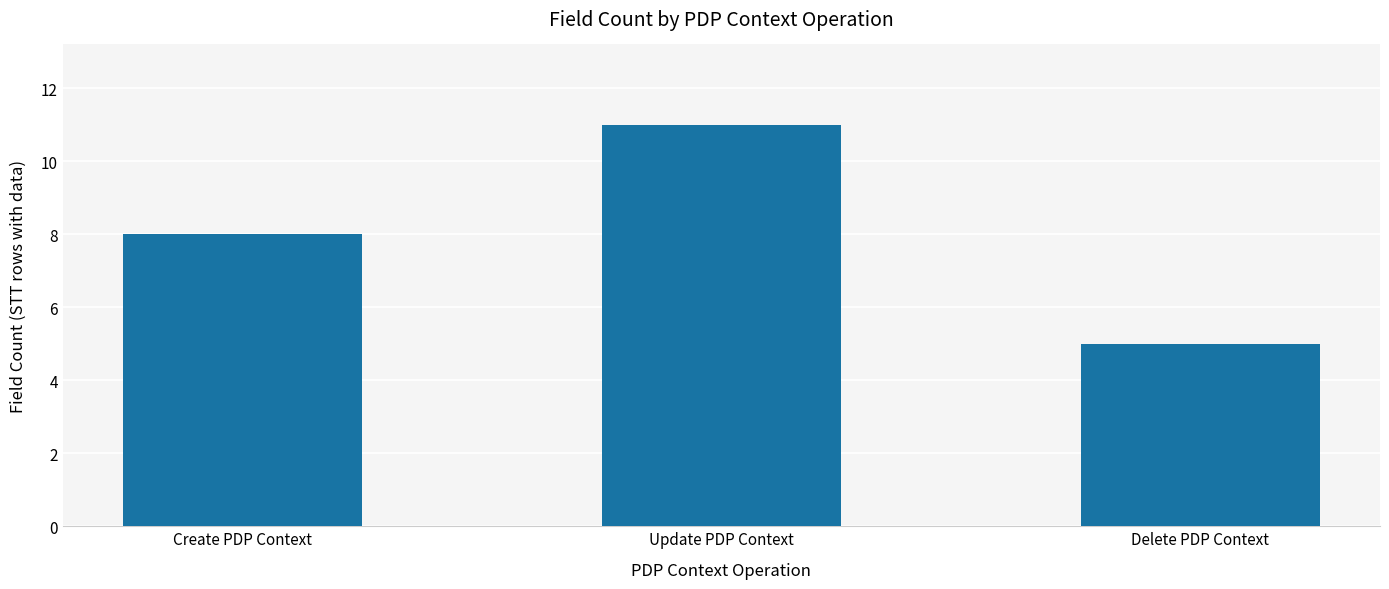

Reading left to right, transcribe all the data shown in this chart.

8	11	5